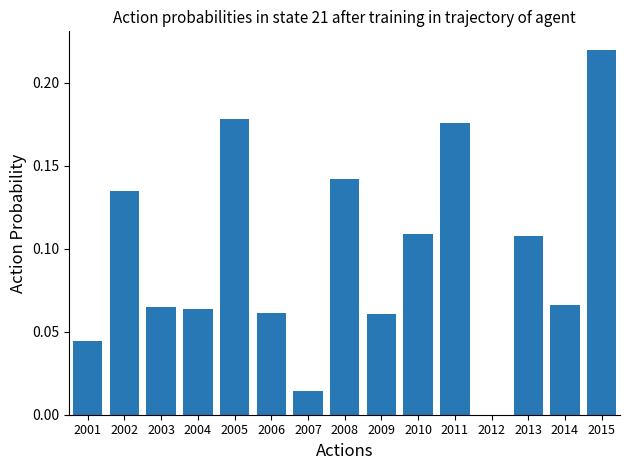

At which label is the value closest to 0?

2012